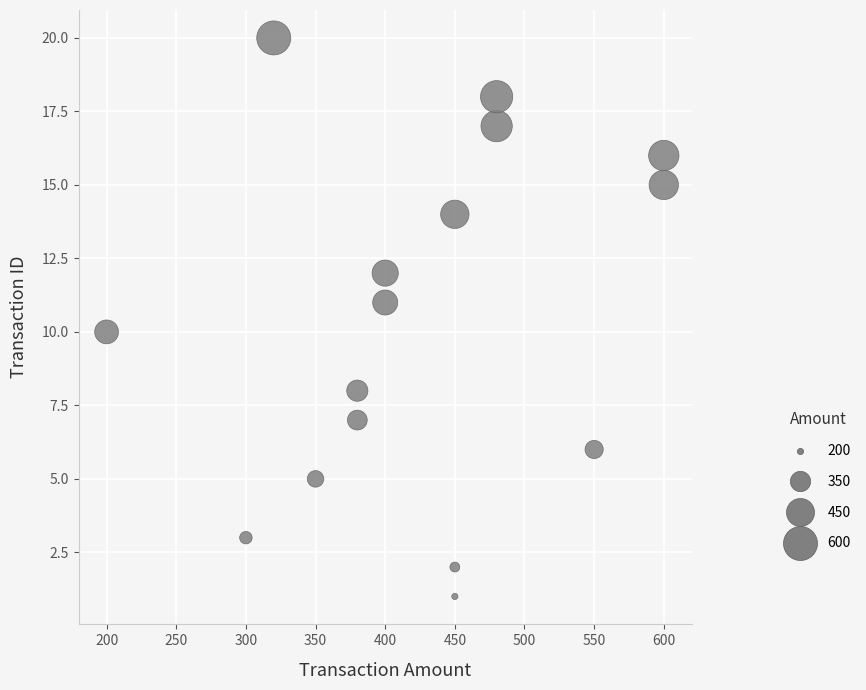

What is the range of Y values (max minus min)?

19